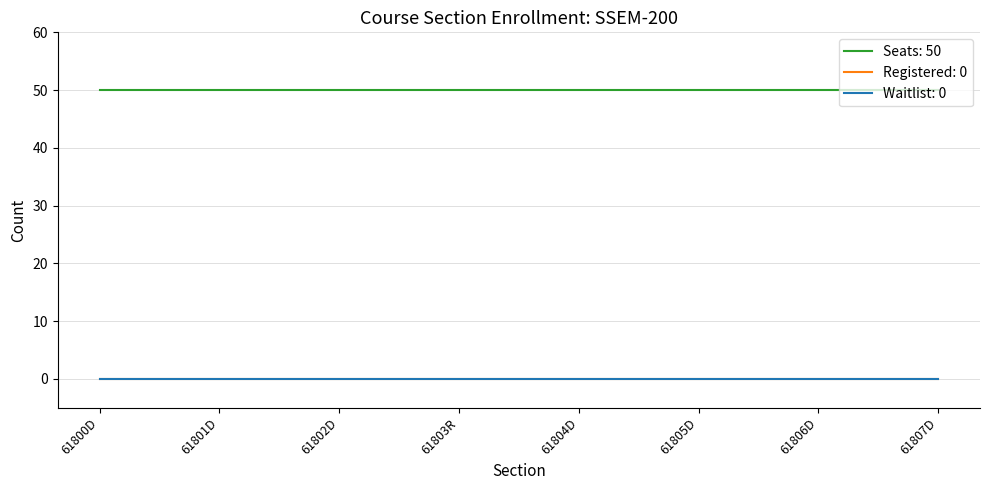

List the series in order of their peak value, highest first.

Seats, Registered, Waitlist